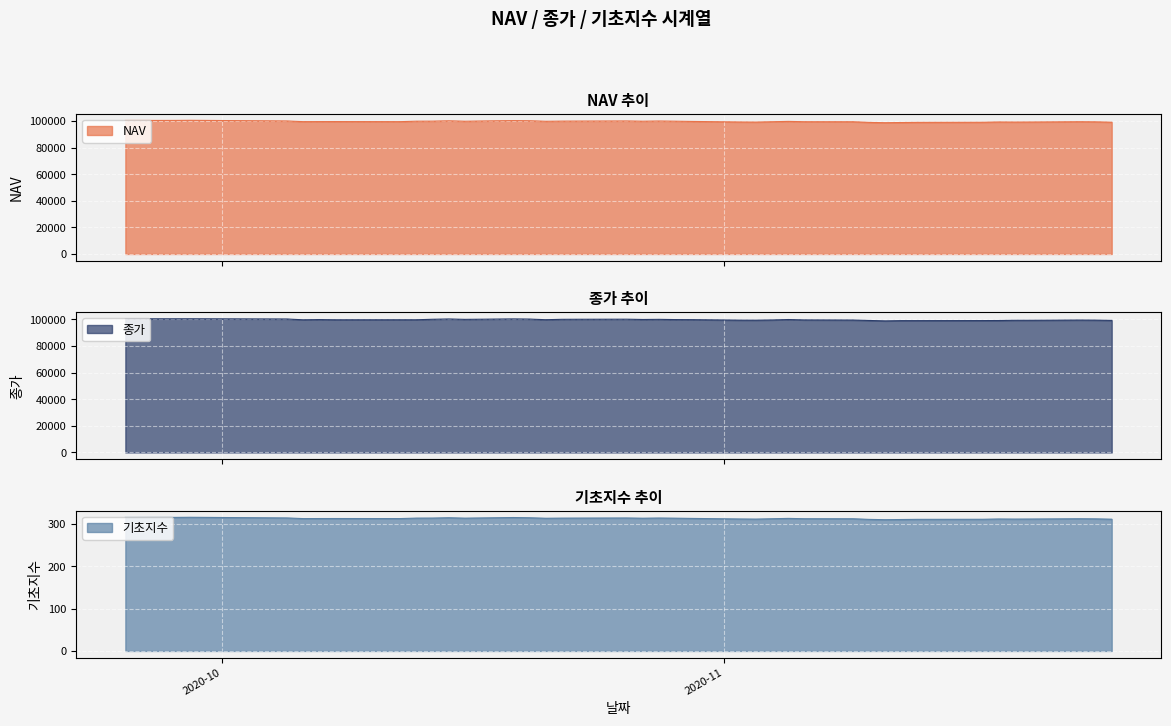

What is the difference between the highest and lowest values at 2020-11-11?

98435.4